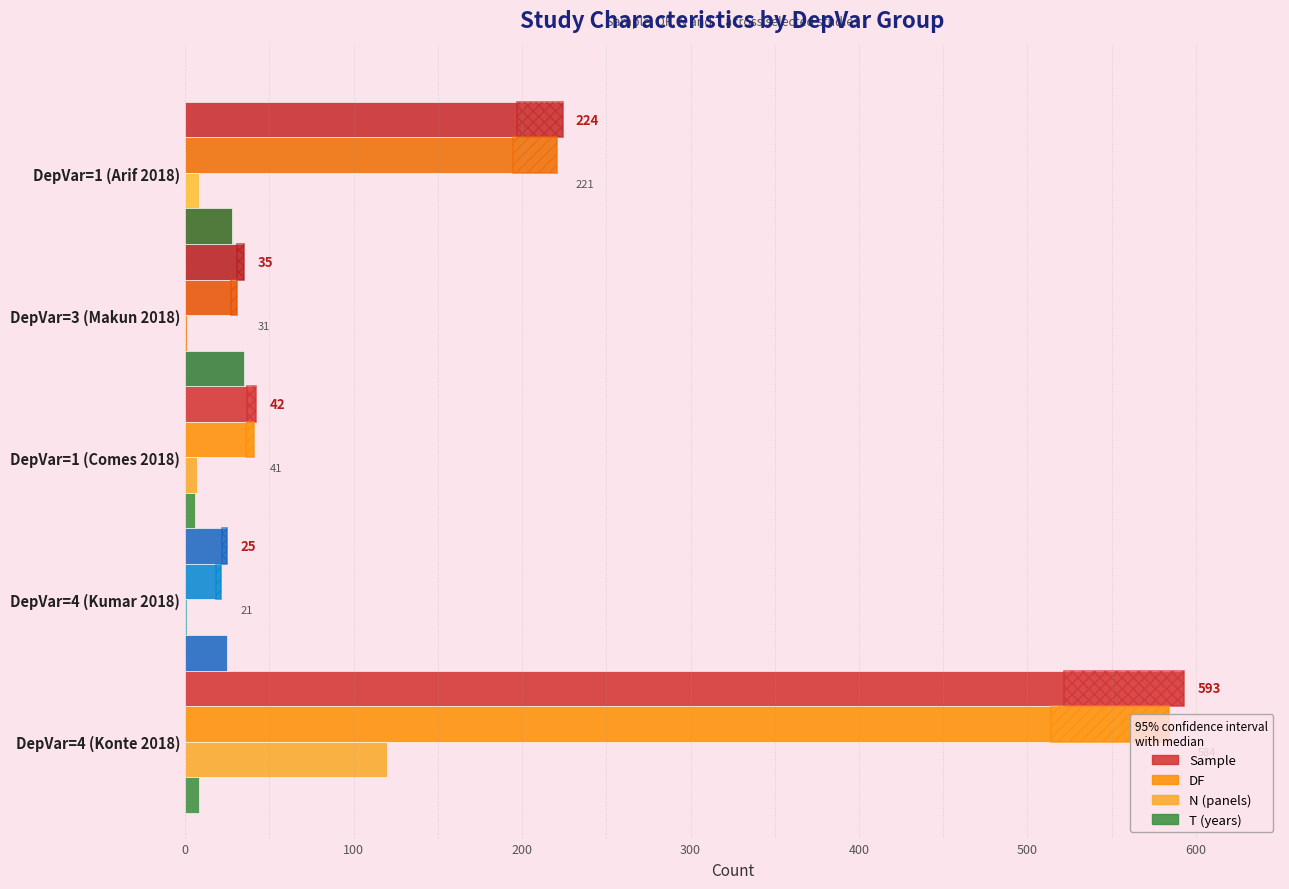

How many bars are there in total?

20